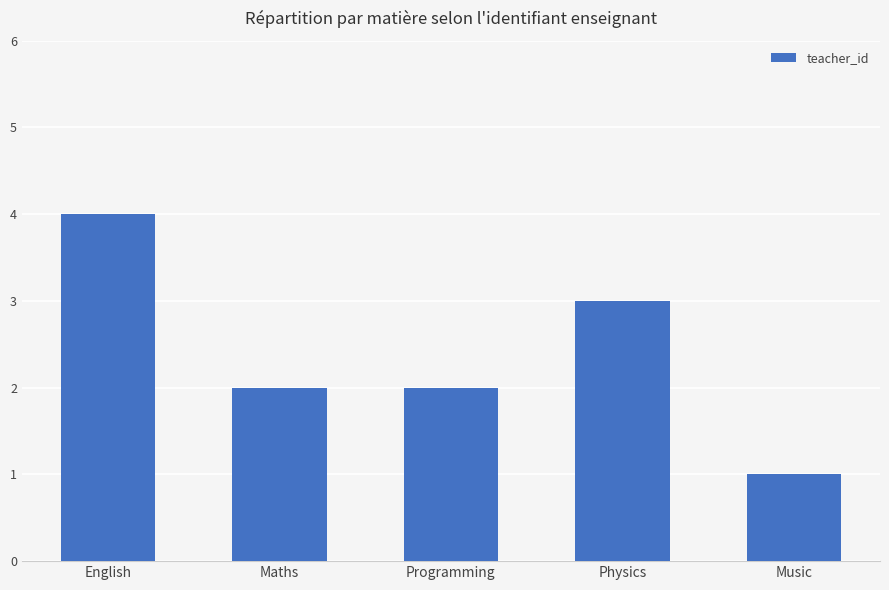

What is the maximum value shown in the chart?

4